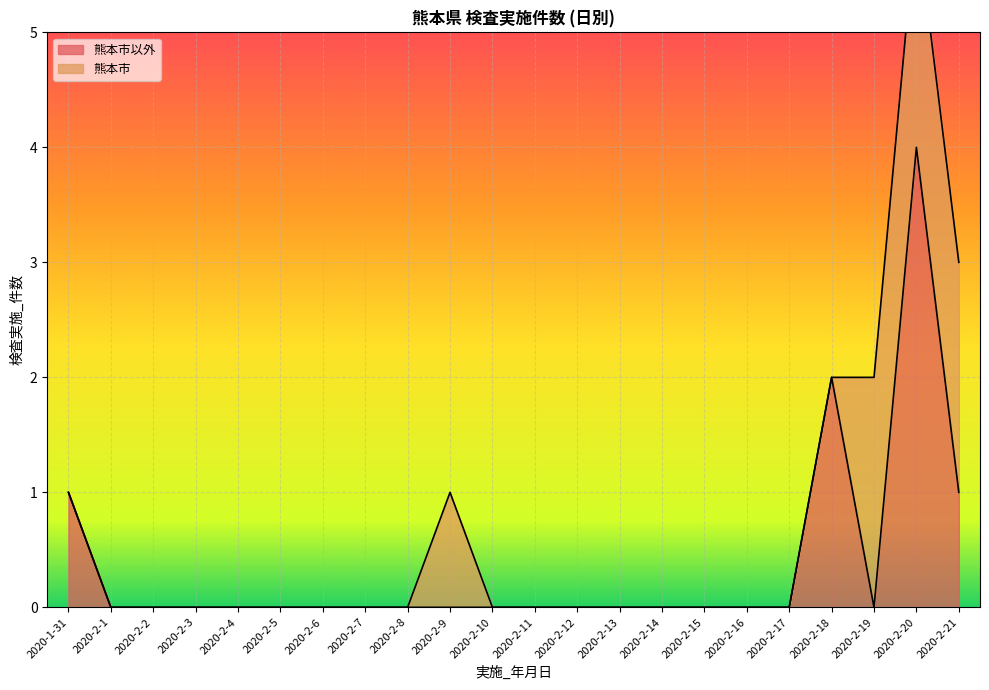

The chart shows a value of -2 at 2020-2-12. True or false?

False